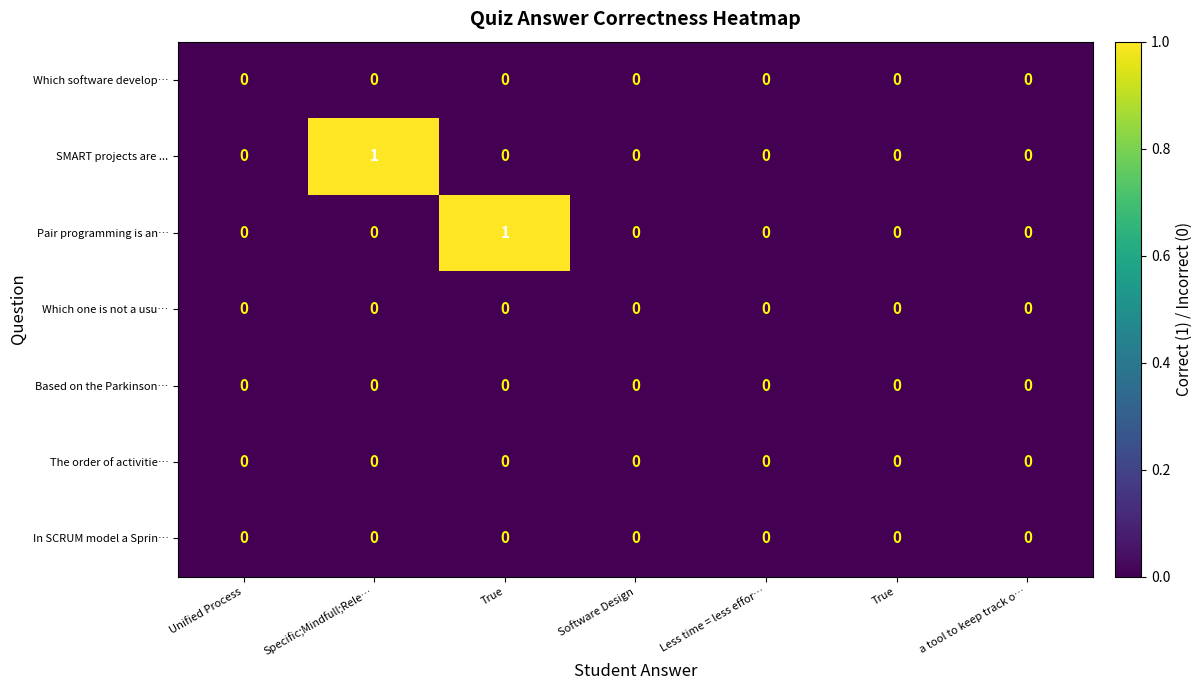

Between Software Design and a tool to keep track o…, which is larger?

Software Design